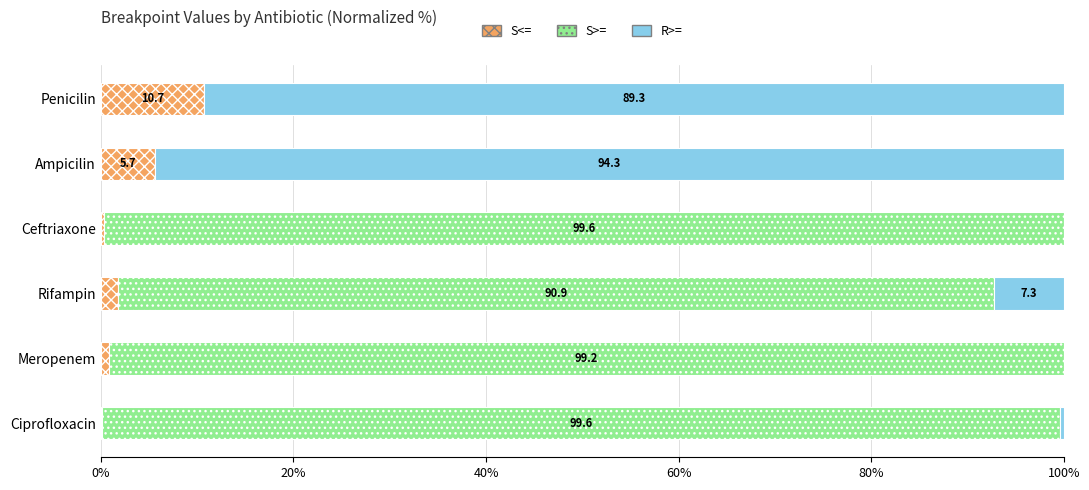

At which label is S<= closest to 5?

Ampicilin